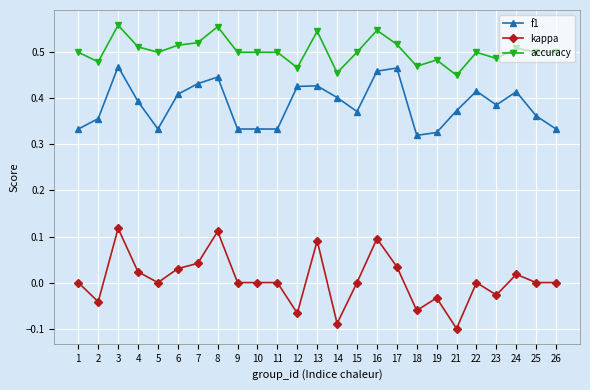

True or false: f1 and kappa cross at least once.

False